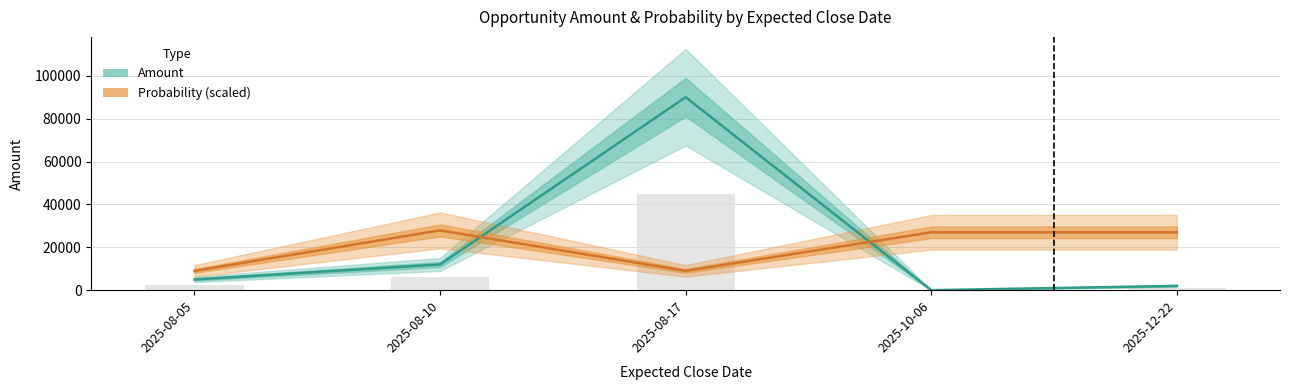

The Amount series shows 5000.0 at 2025-08-05. True or false?

True